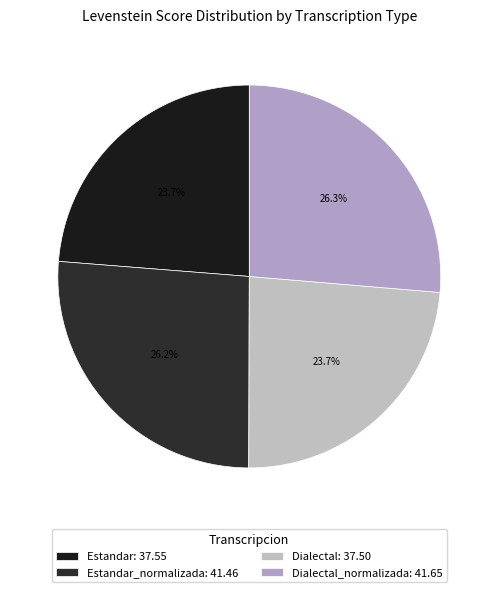

Count the number of slices in the pie.

4